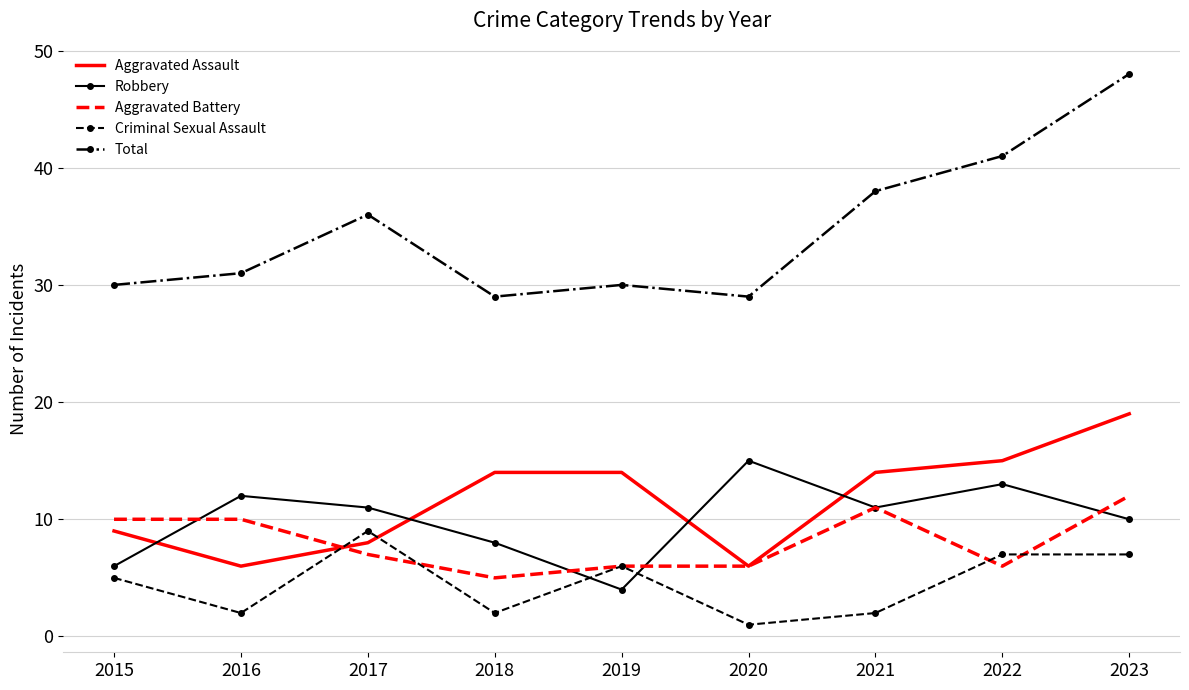

True or false: Aggravated Assault has a value of 14 at 2021.

True